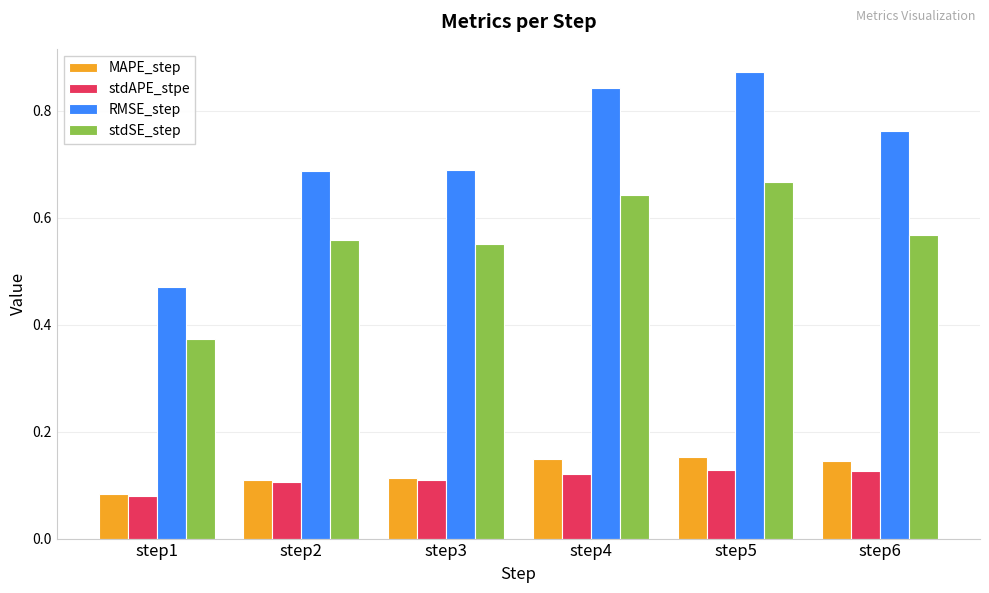

What is the difference between the RMSE_step values at step1 and step6?

0.3